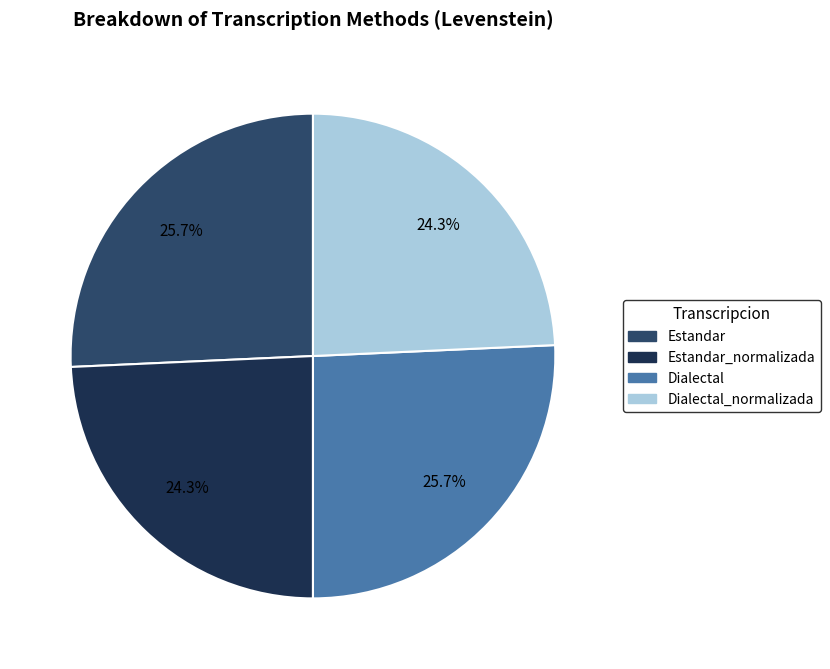

Approximately how many times larger is the value at Estandar_normalizada compared to Estandar?

0.9